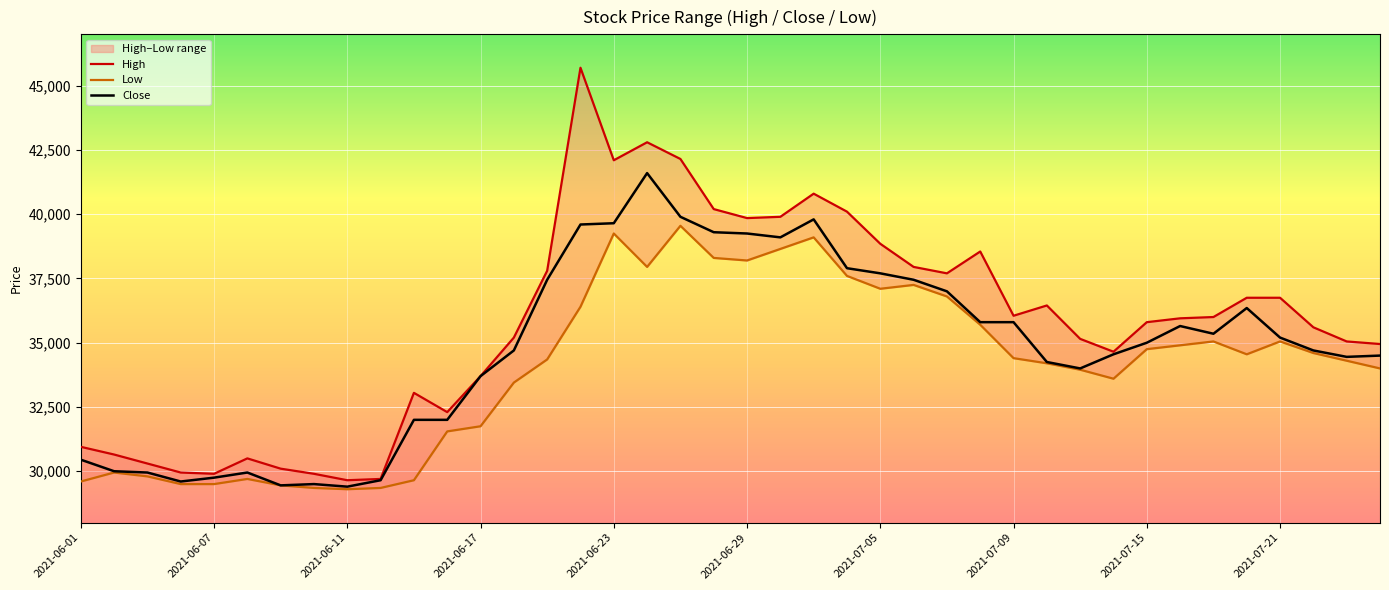

Count the number of data series in this chart.

3